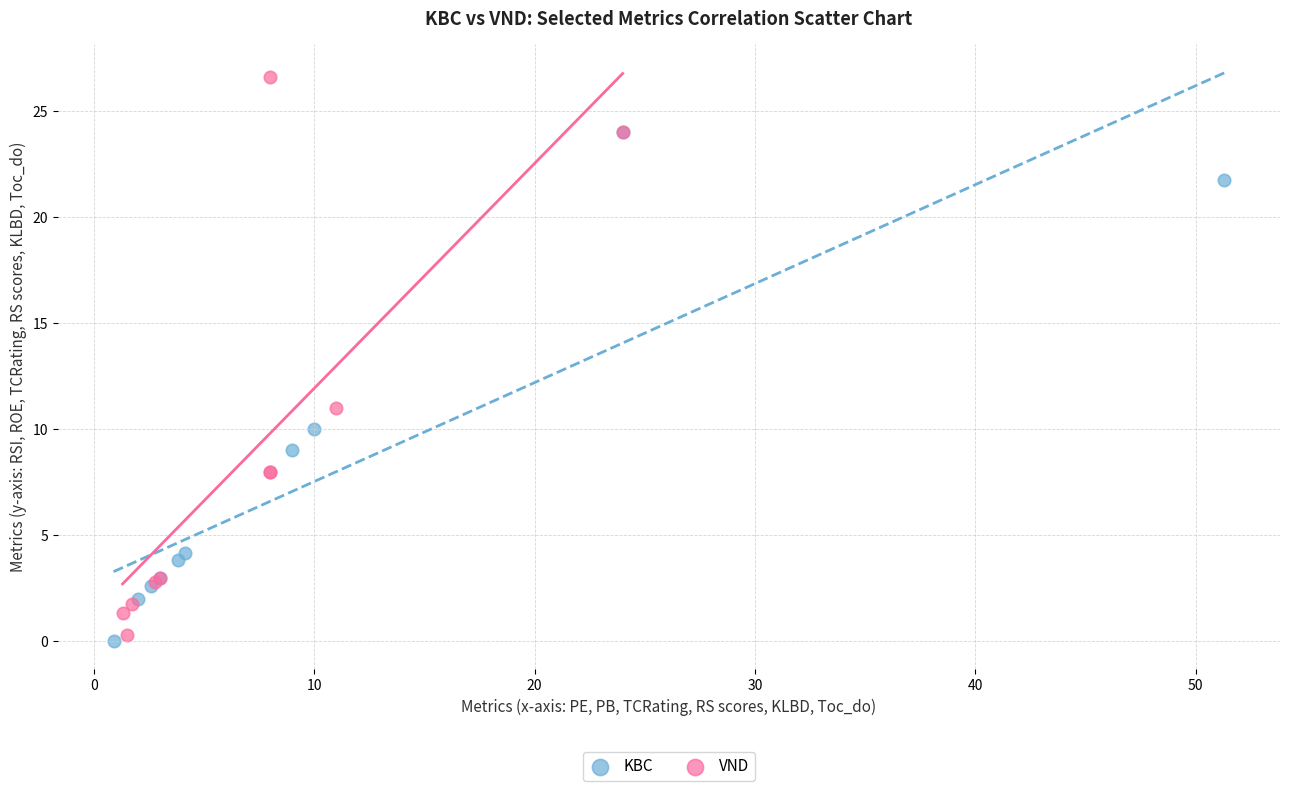

Which series reaches the maximum Y coordinate?

VND